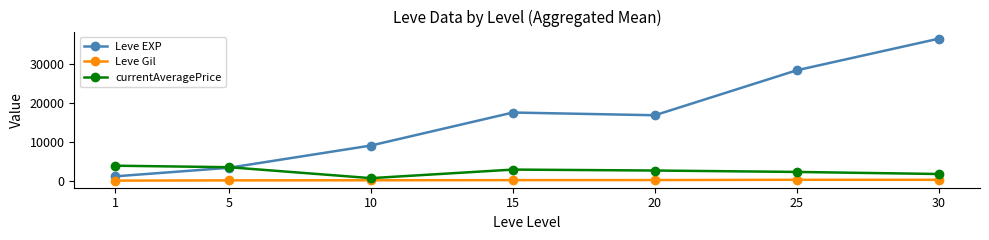

What is the value of the Leve Gil point at the 2nd from the left?

180.0